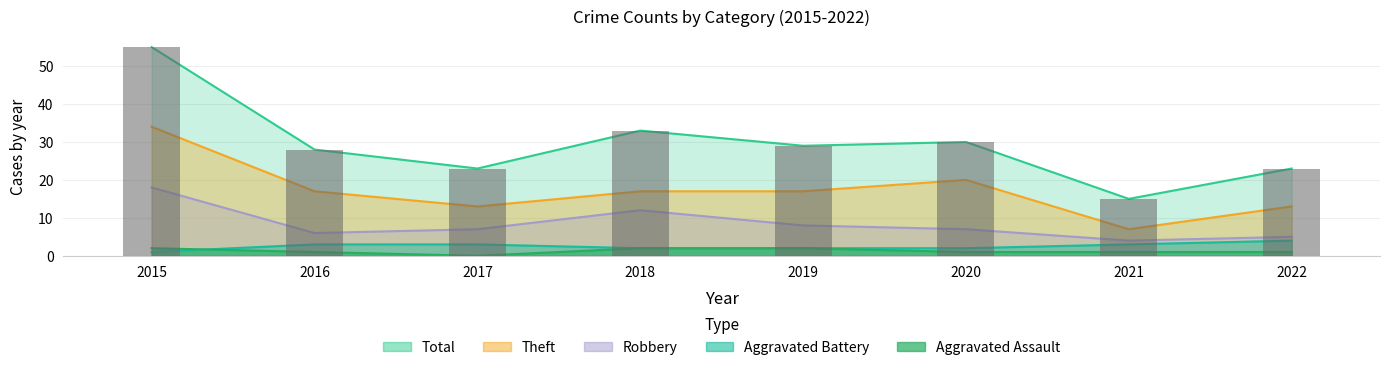

What is the difference between the highest and lowest values at 2017?

23